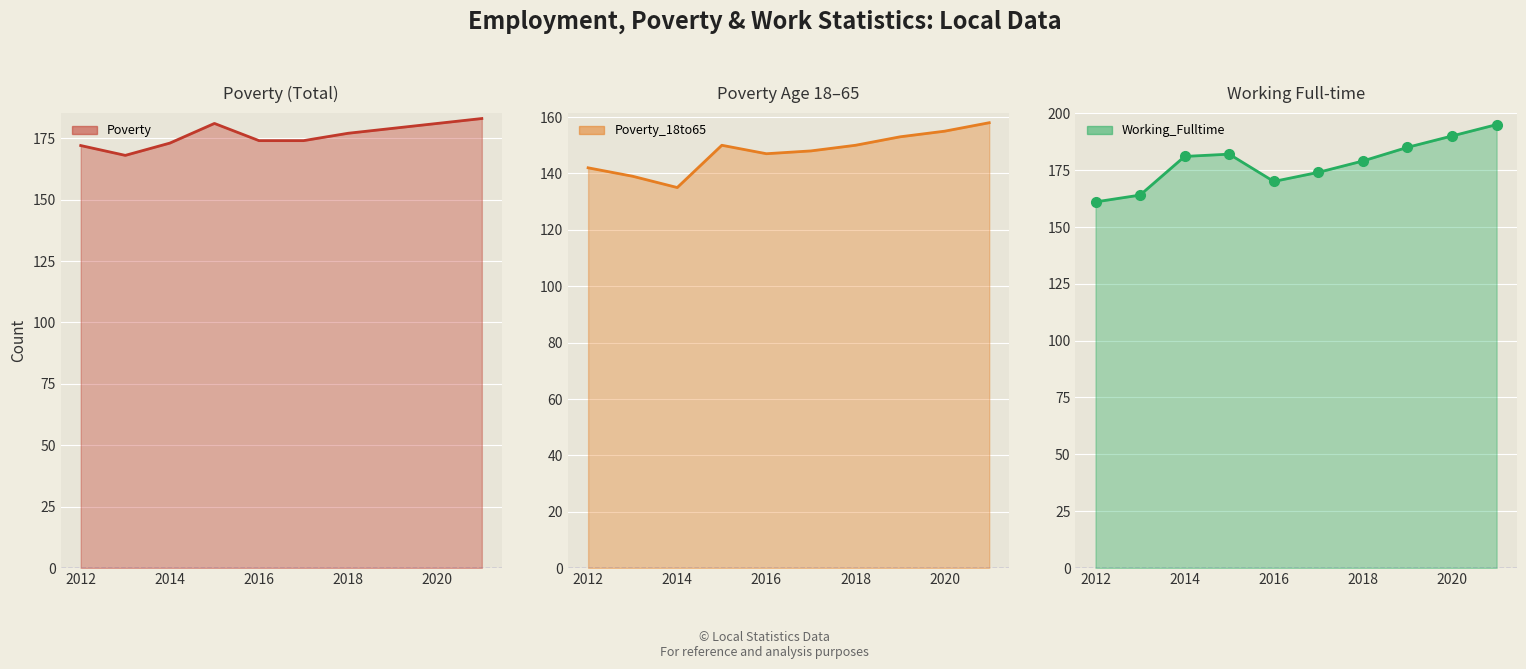

At which category is the sum across all series the highest?

2021